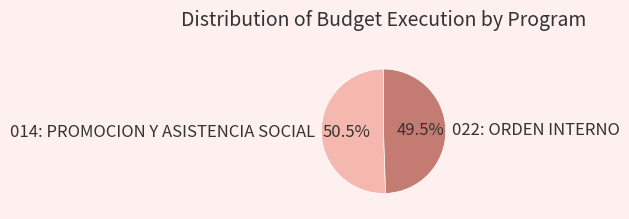

Which has a higher value, 014: PROMOCION Y ASISTENCIA SOCIAL or 022: ORDEN INTERNO?

014: PROMOCION Y ASISTENCIA SOCIAL